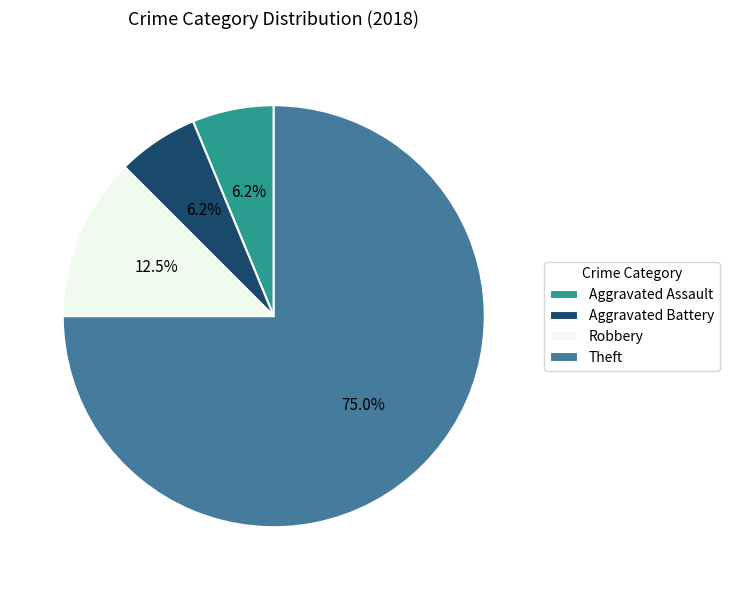

Is there a majority slice in this chart?

Yes